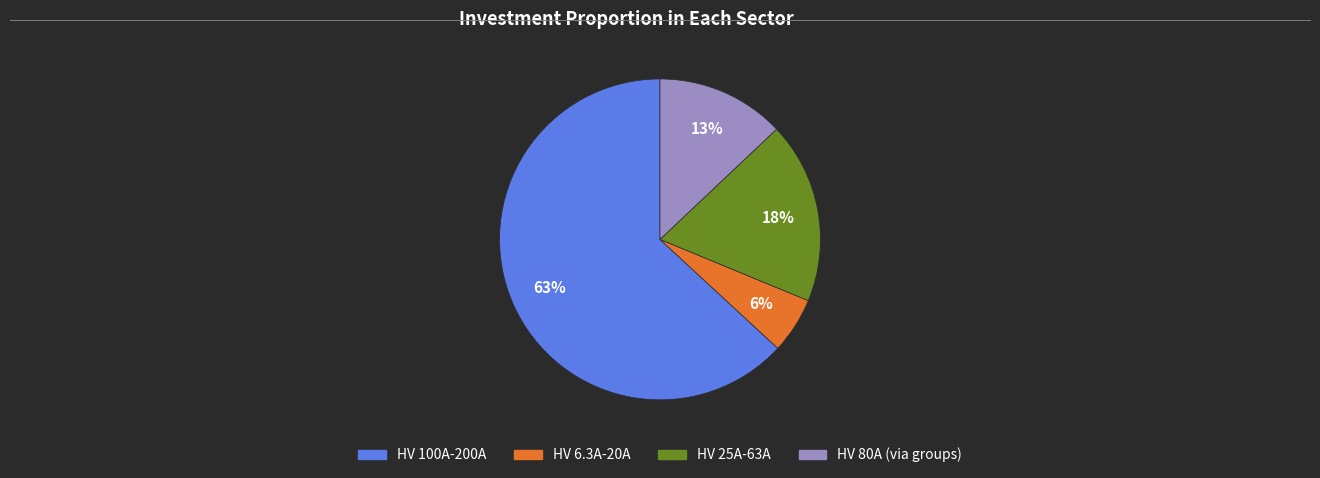

Do HV 25A-63A and HV 100A-200A together represent more than half of the pie?

Yes